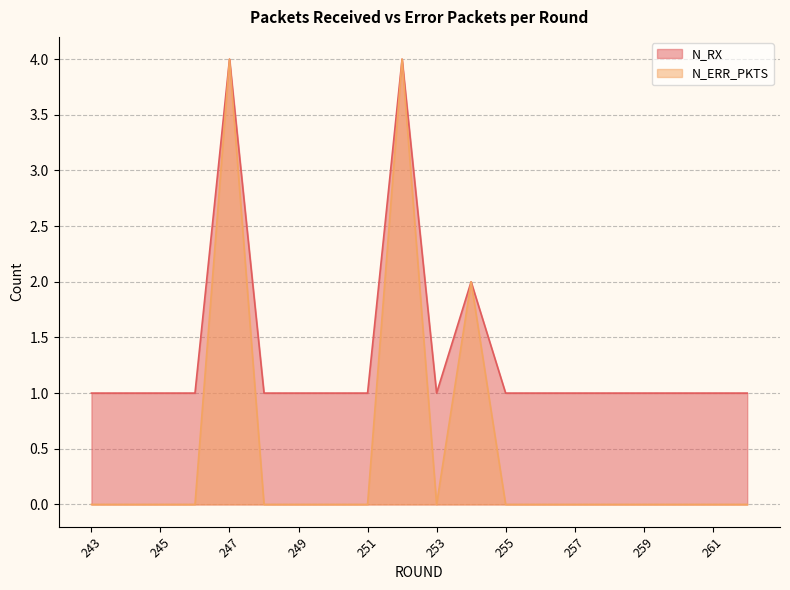

True or false: N_RX and N_ERR_PKTS intersect in this chart.

False